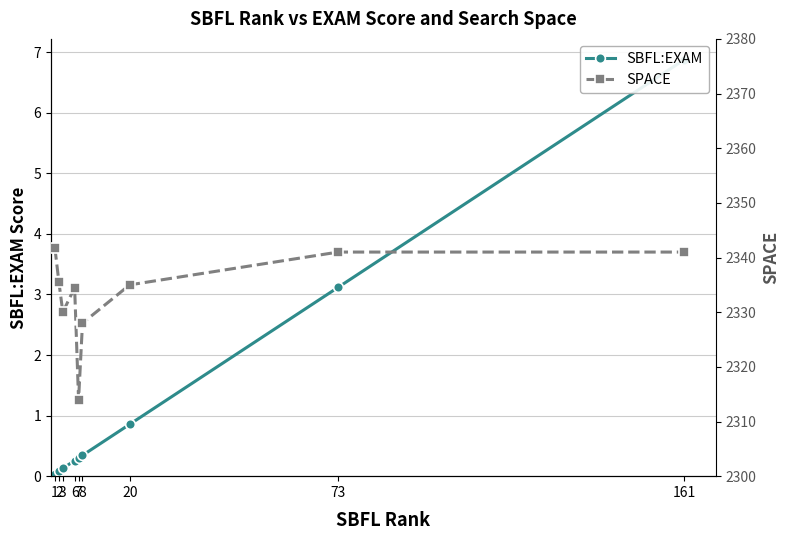

Does the chart have visible grid lines?

Yes